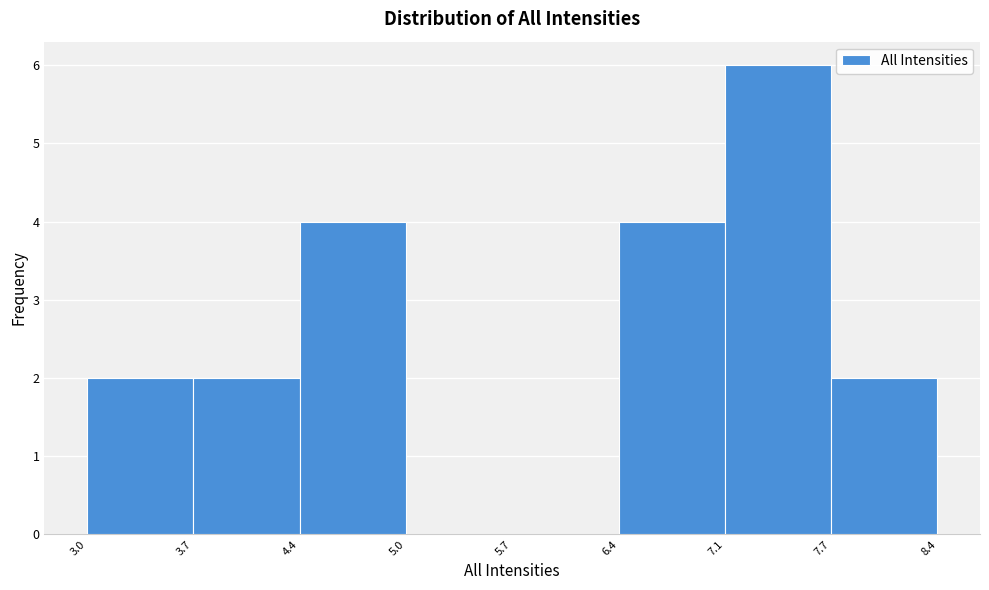

Over which range of the x-axis is the bar tallest?

7.1 to 7.7